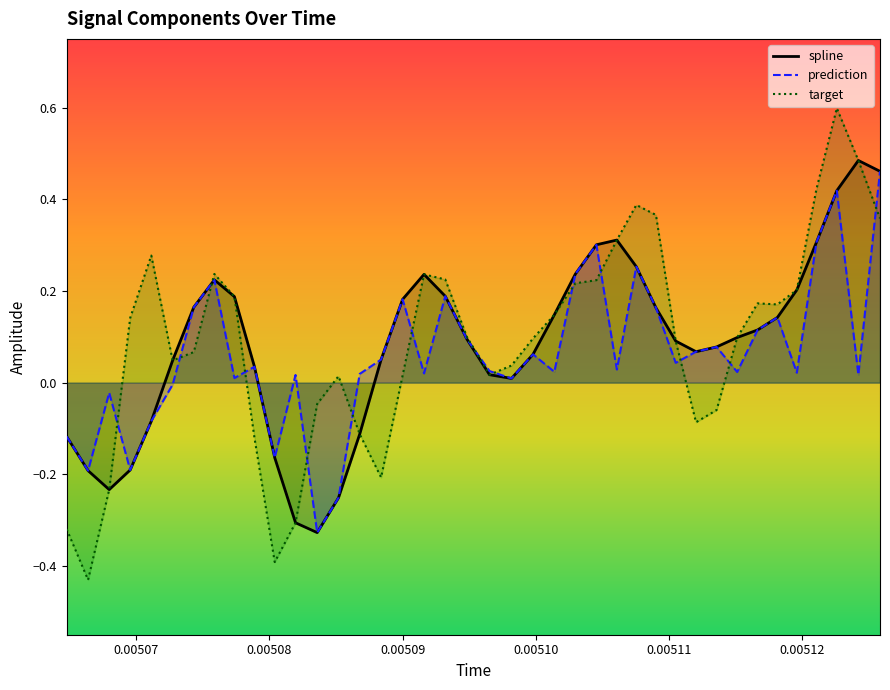

The spline series shows 0.0 at 0.00511. True or false?

False